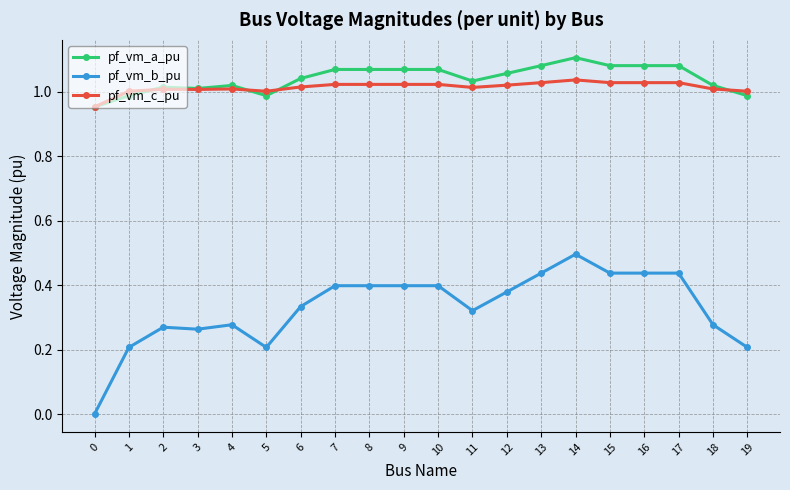

What is the value of the pf_vm_b_pu point at the 15th from the left?

0.5